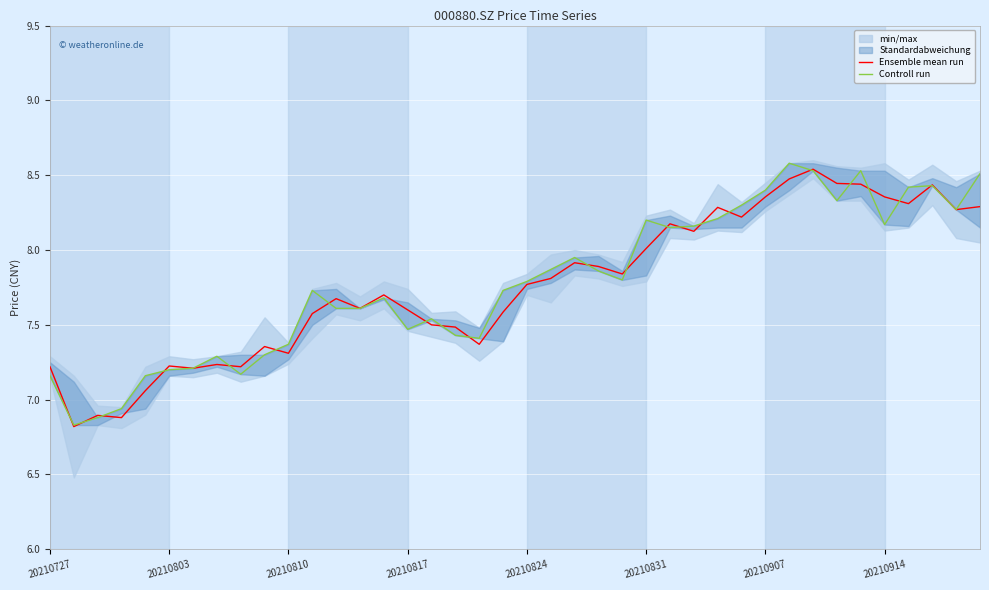

At which label does Ensemble mean run first exceed 7?

20210727